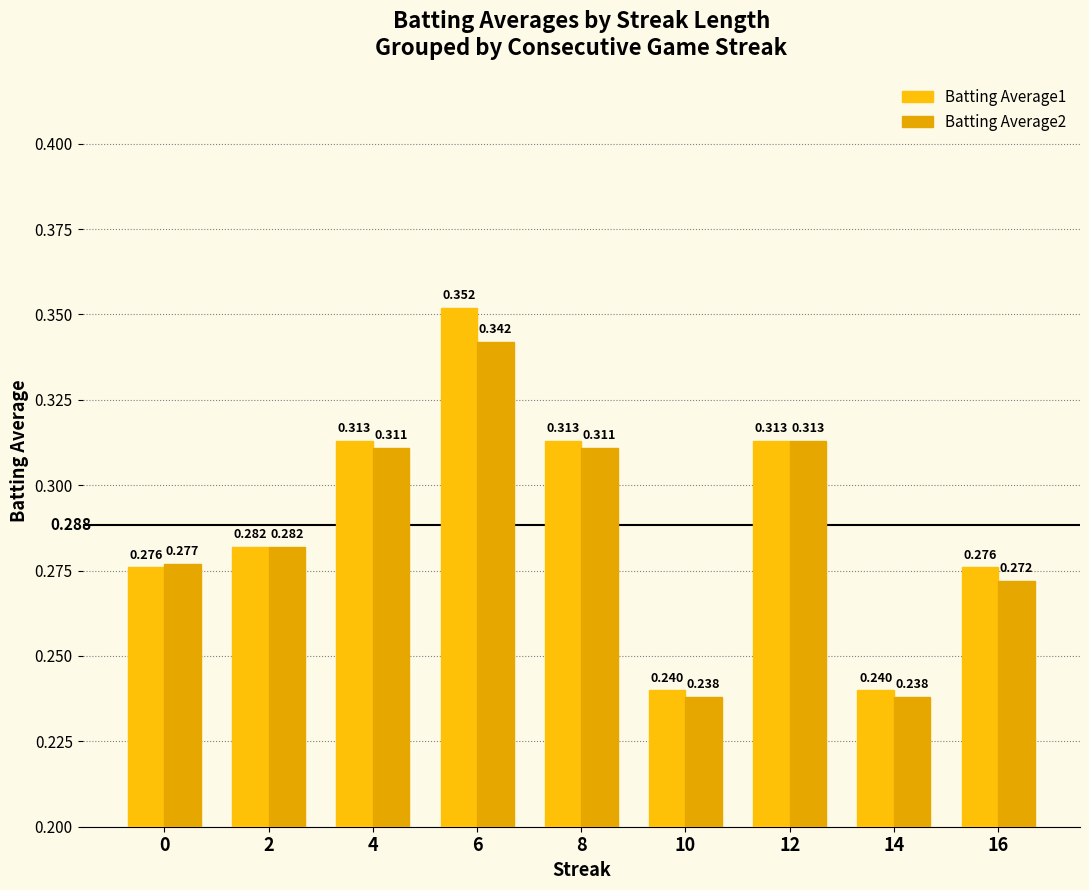

Which series has the largest range (max minus min)?

Batting Average1